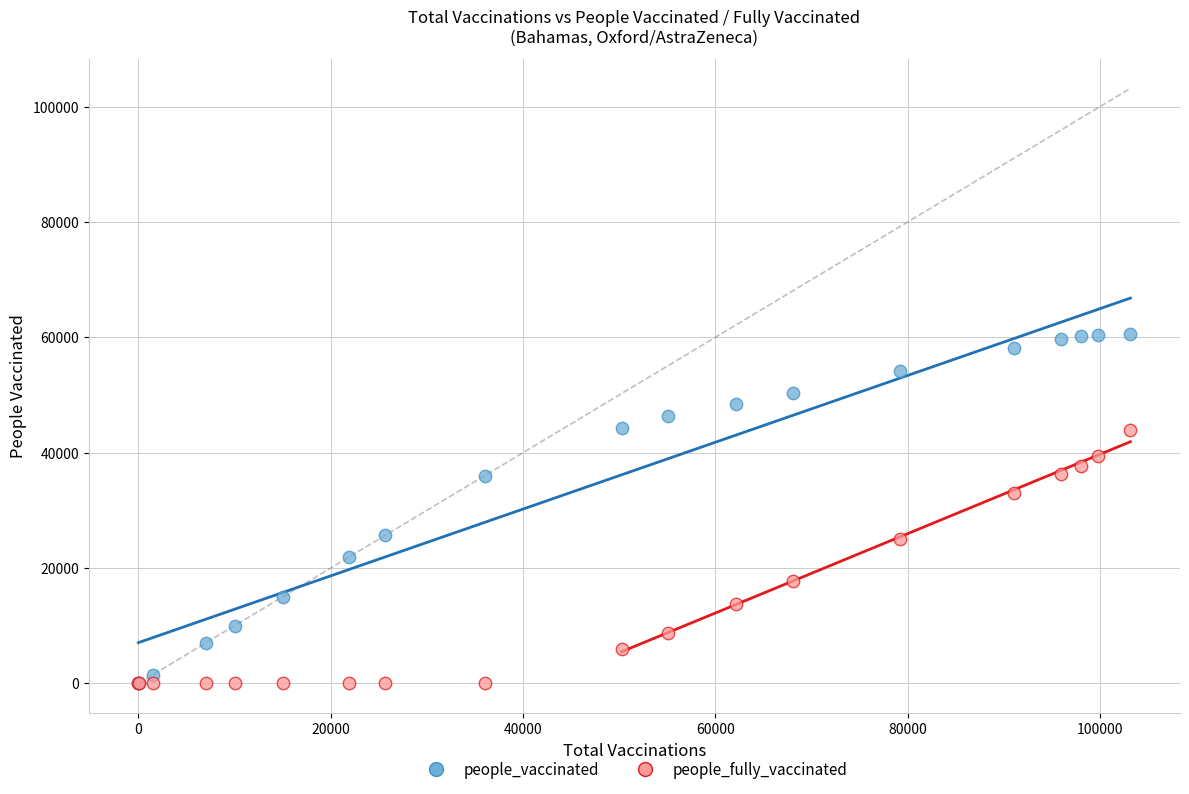

In the people_vaccinated series, what Y value is closest to 30289?

25692